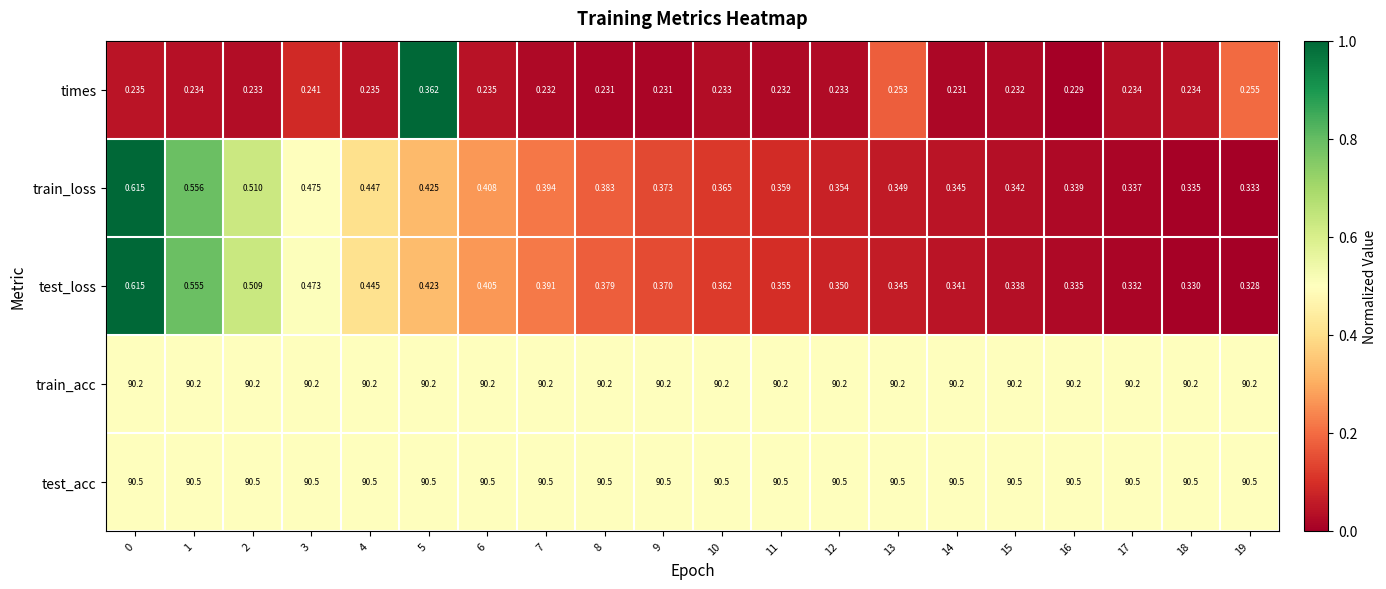

Which series has the widest spread of values?

test_loss